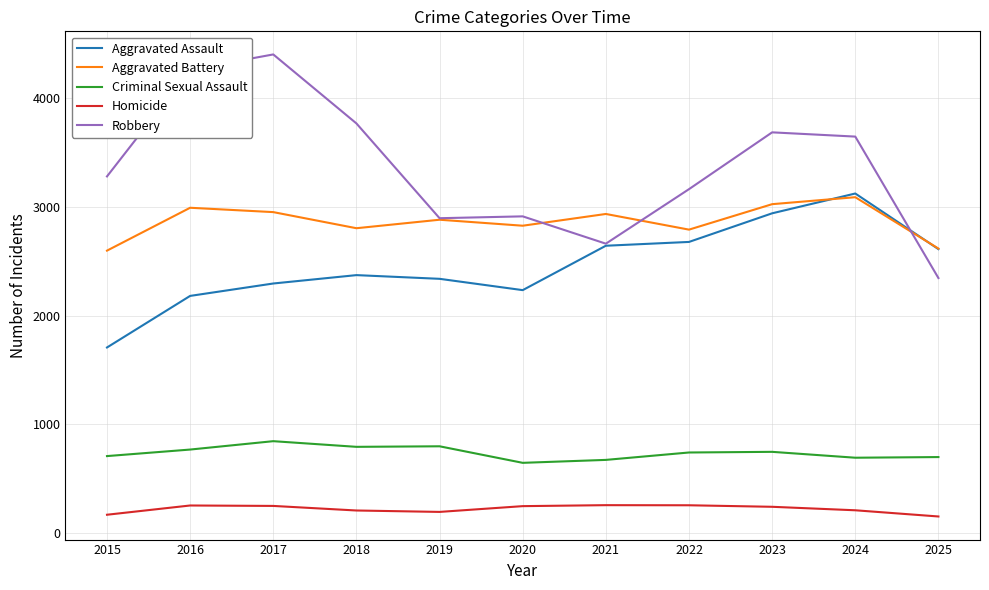

What is the highest value of the Homicide series?

258